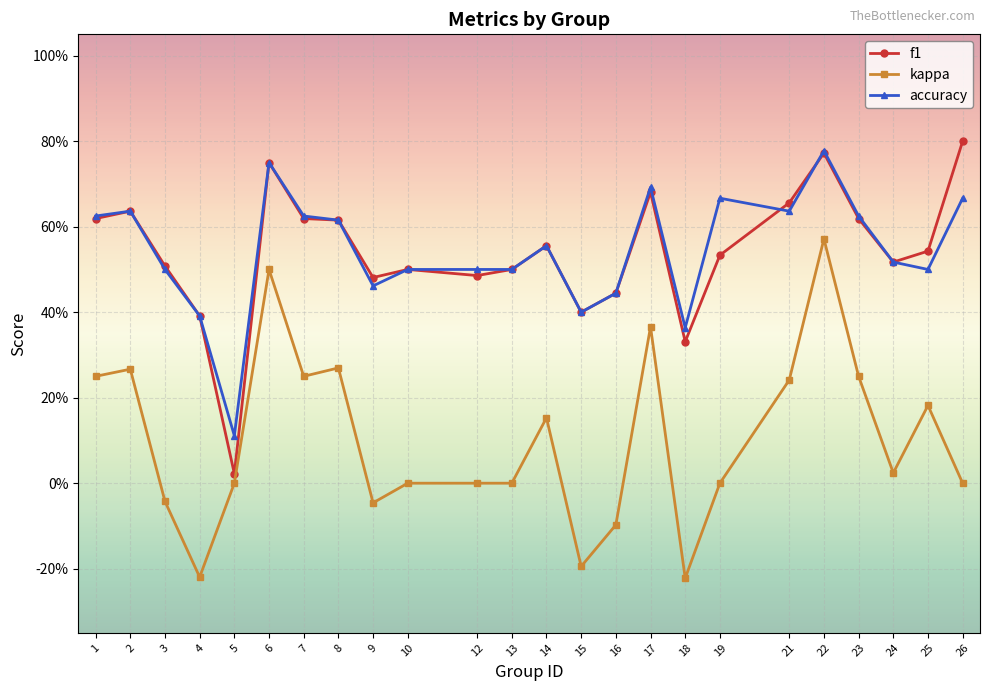

Where is f1 nearest to the value 0?

5